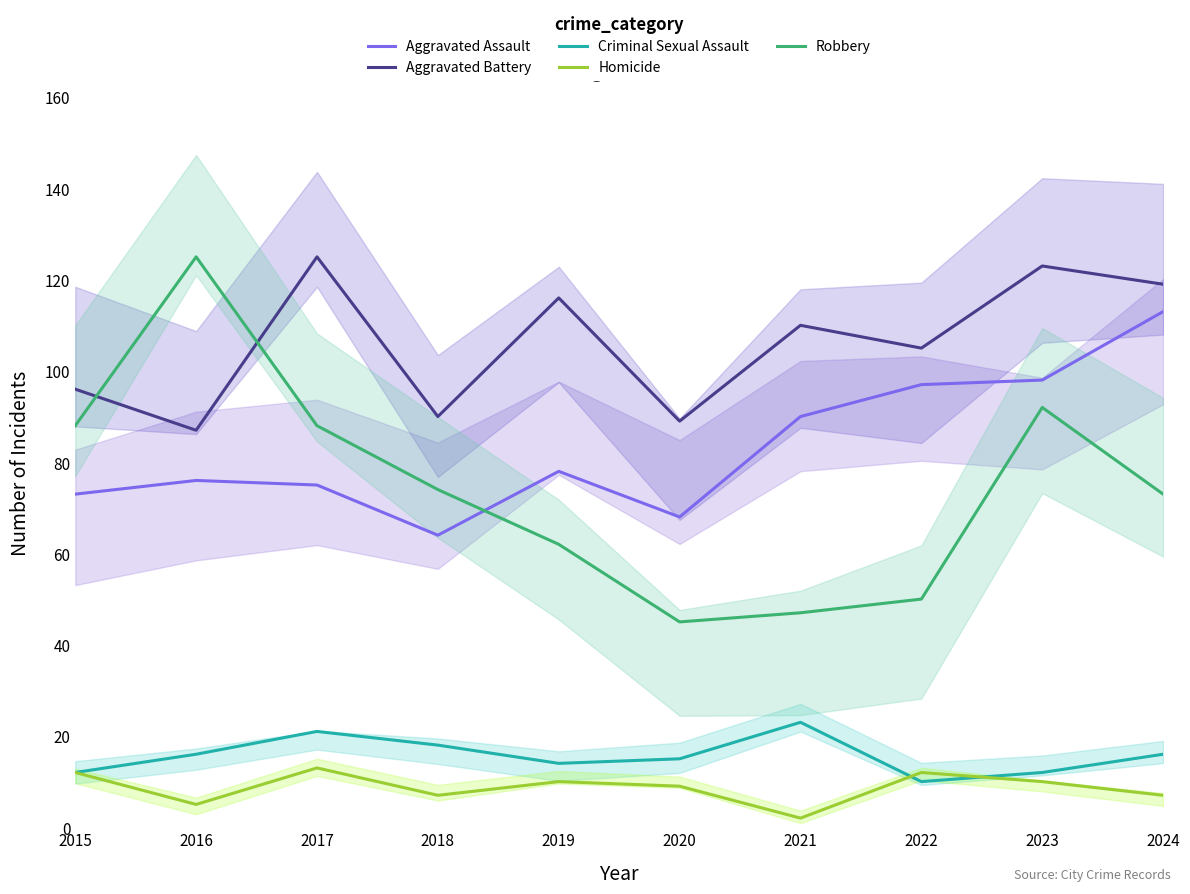

What value does the Criminal Sexual Assault series have at 2018, to the nearest 5?

20